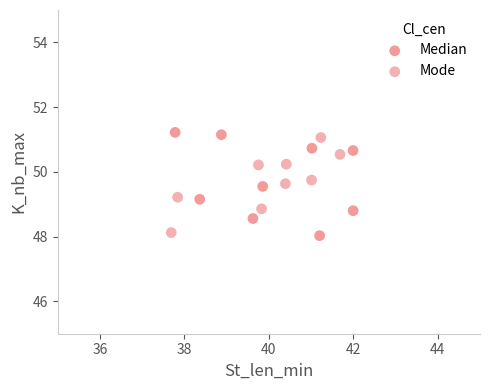

Which series reaches the minimum Y coordinate?

Median